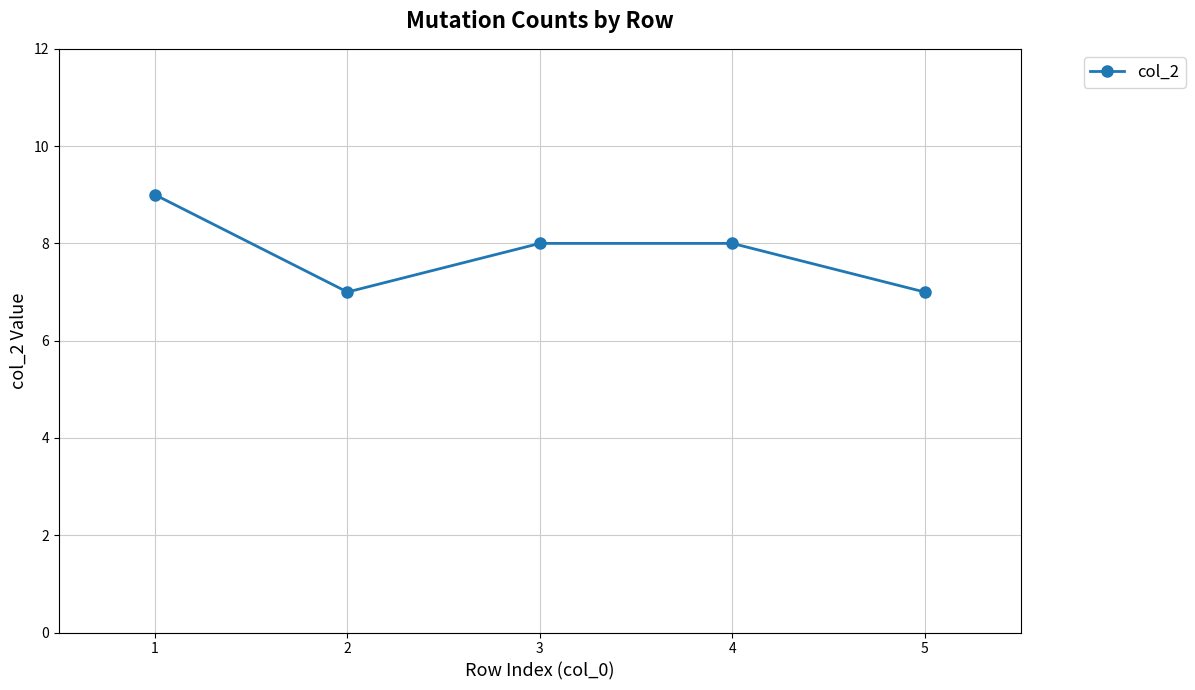

What is the value of the 1st point from the left?

9